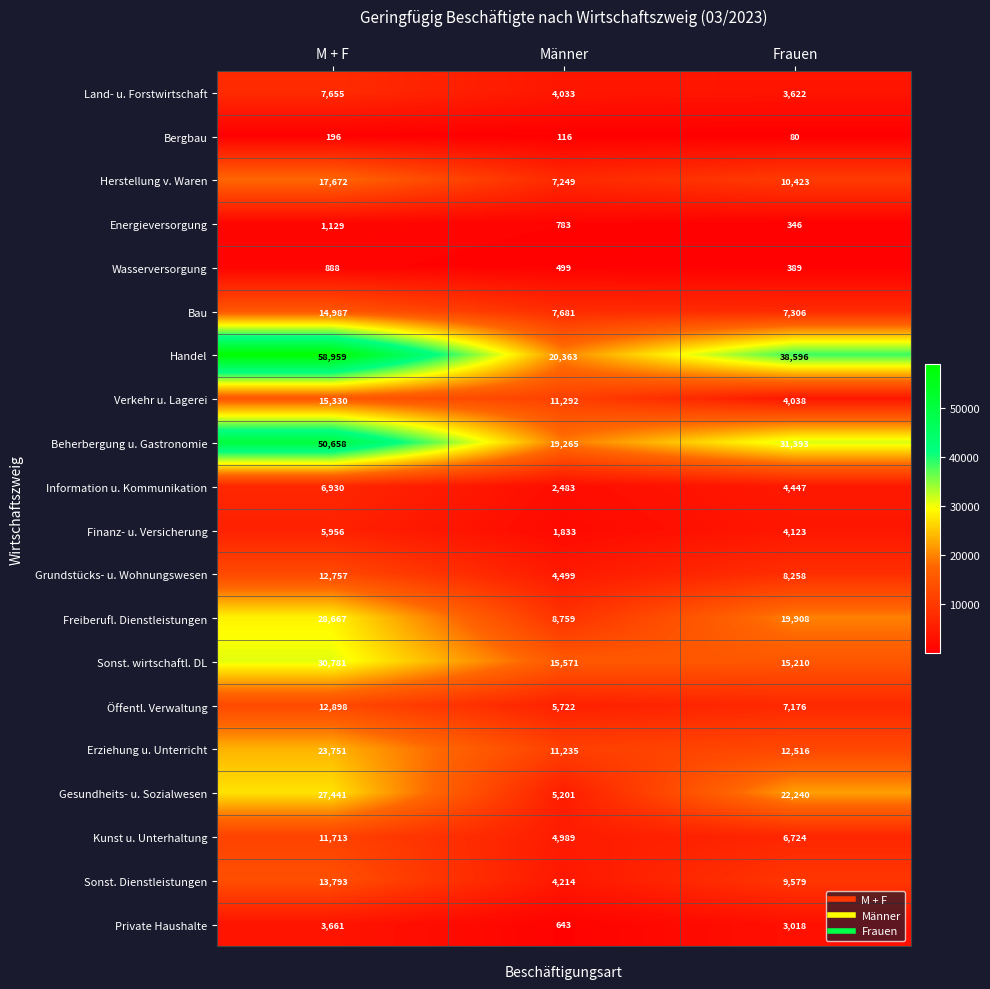

Rank the series by their maximum value, from highest to lowest.

Handel, Beherbergung u. Gastronomie, Sonst. wirtschaftl. DL, Freiberufl. Dienstleistungen, Gesundheits- u. Sozialwesen, Erziehung u. Unterricht, Herstellung v. Waren, Verkehr u. Lagerei, Bau, Sonst. Dienstleistungen, Öffentl. Verwaltung, Grundstücks- u. Wohnungswesen, Kunst u. Unterhaltung, Land- u. Forstwirtschaft, Information u. Kommunikation, Finanz- u. Versicherung, Private Haushalte, Energieversorgung, Wasserversorgung, Bergbau